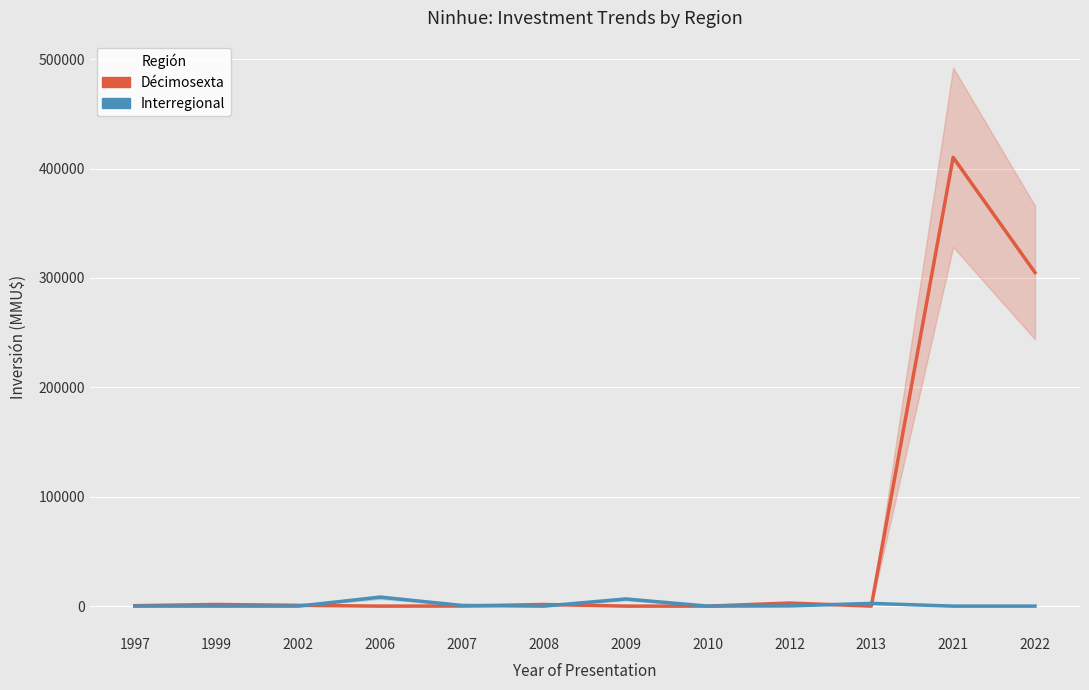

Where do Interregional and Décimosexta first cross each other?

2002 and 2006